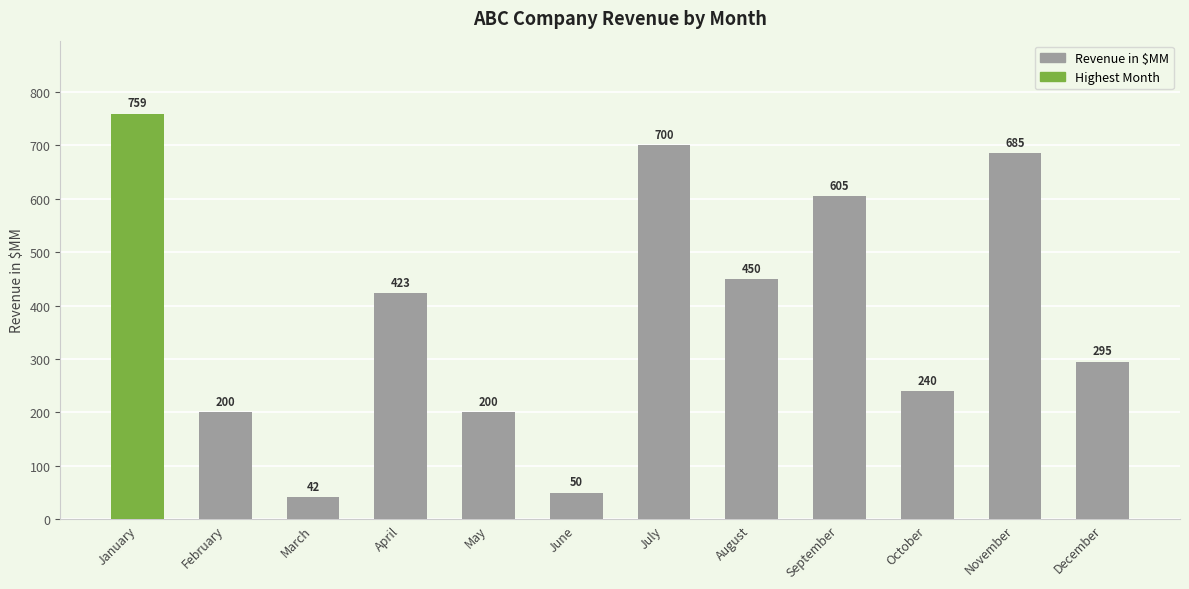

What is the difference between the maximum and minimum values?

717